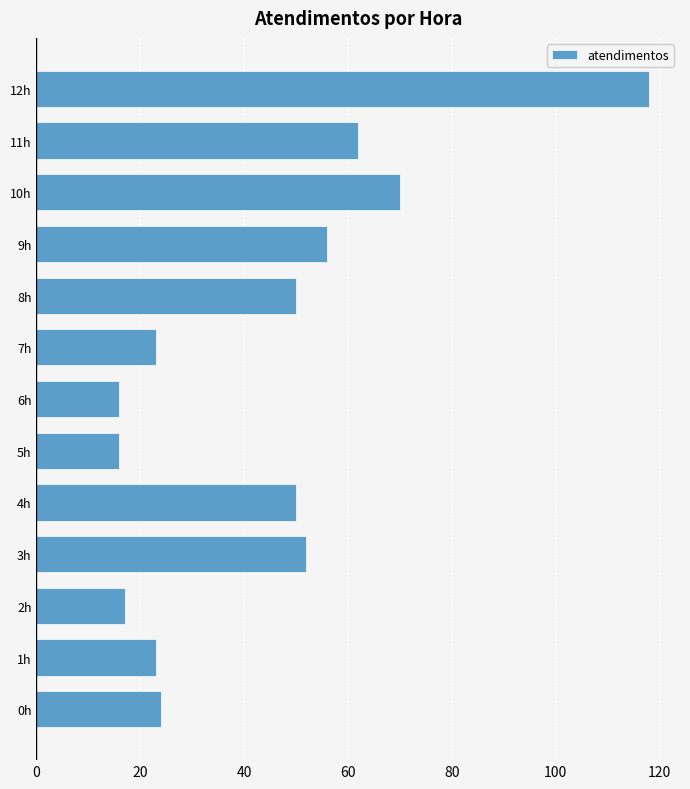

How many values are below 50?

6